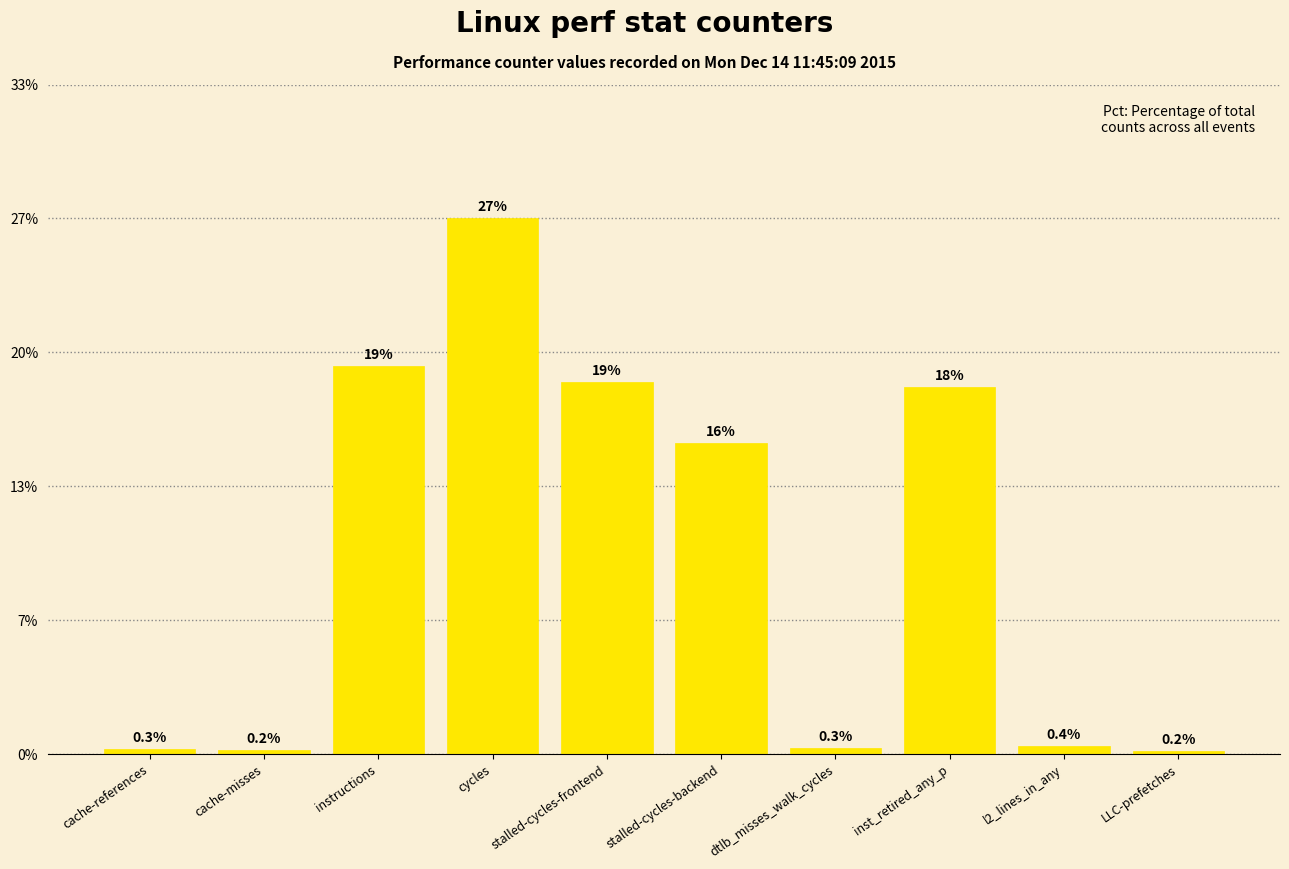

Does the chart contain any negative values?

No